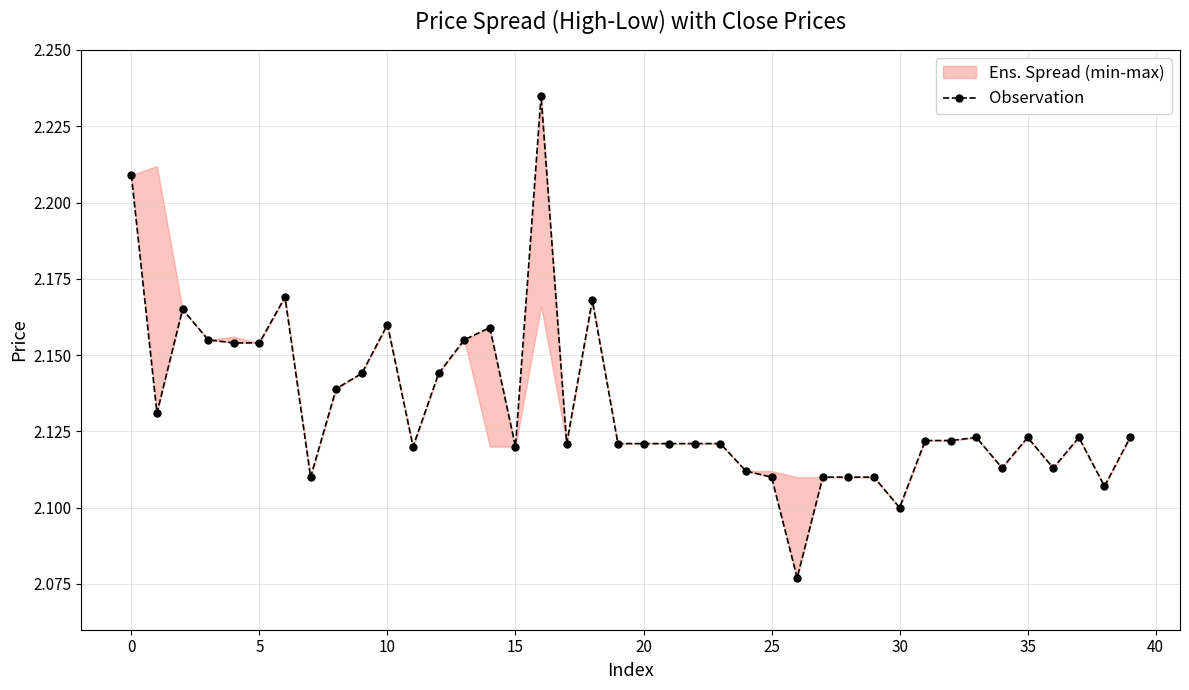

How many interior local valleys (lower than both neighbors) does the data have?

10